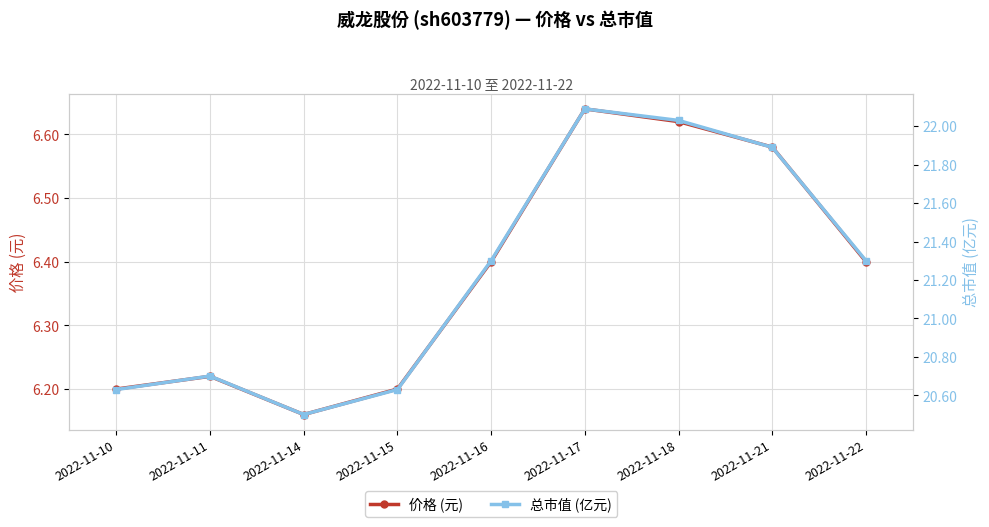

Reading right to left, extract all data points from this chart.

价格 (元): 2022-11-22=6.4	2022-11-21=6.6	2022-11-18=6.6	2022-11-17=6.6	2022-11-16=6.4	2022-11-15=6.2	2022-11-14=6.2	2022-11-11=6.2	2022-11-10=6.2
总市值 (亿元): 2022-11-22=21.3	2022-11-21=21.9	2022-11-18=22.0	2022-11-17=22.1	2022-11-16=21.3	2022-11-15=20.6	2022-11-14=20.5	2022-11-11=20.7	2022-11-10=20.6